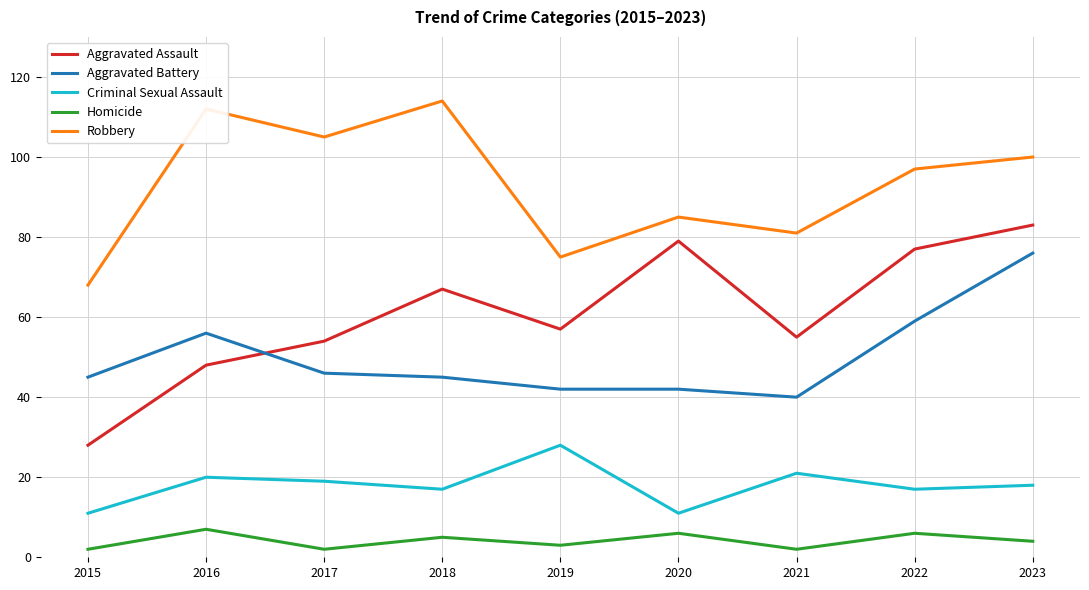

In Robbery, how many points are lower than both neighbors (excluding endpoints)?

3